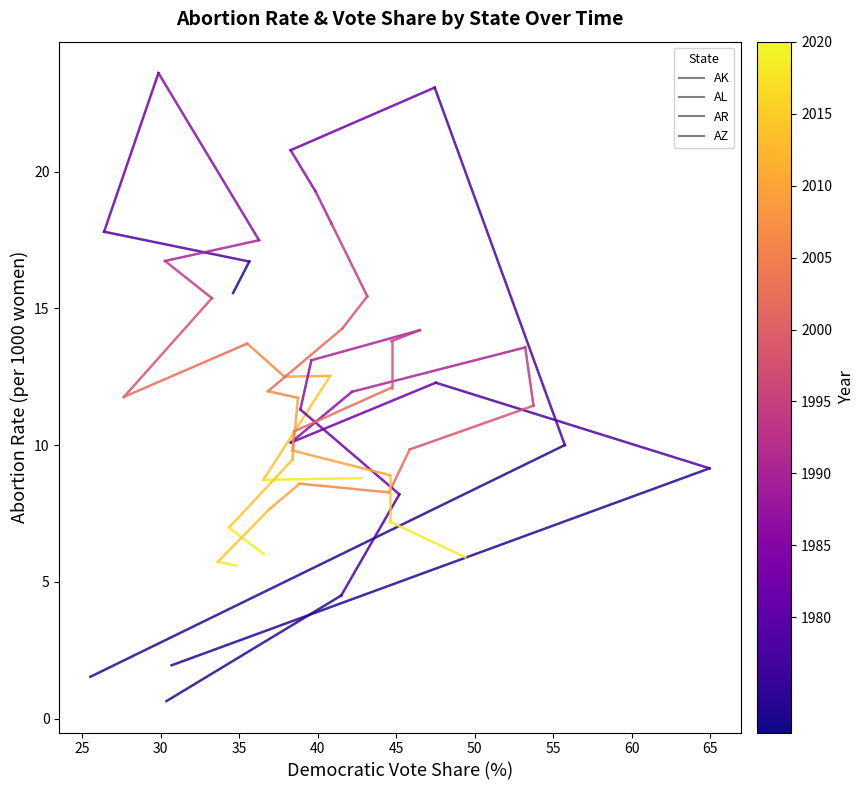

Is the value of AZ at 25 greater than the value of AR at 20?

Yes